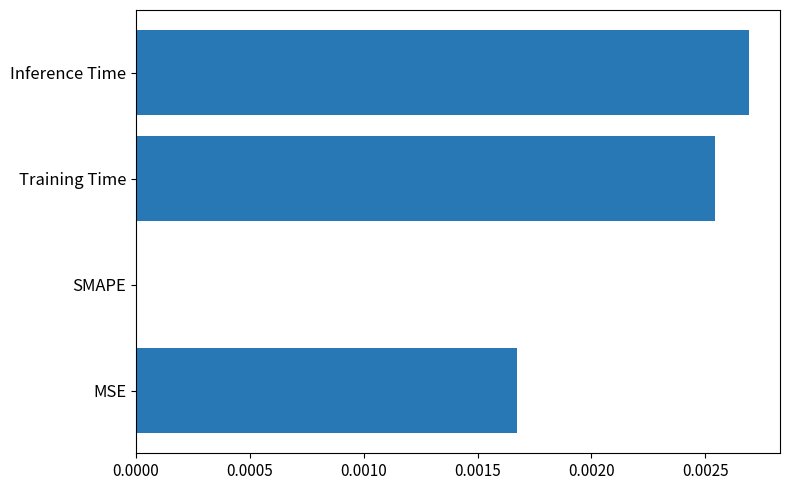

Which has a higher value, Inference Time or SMAPE?

Inference Time